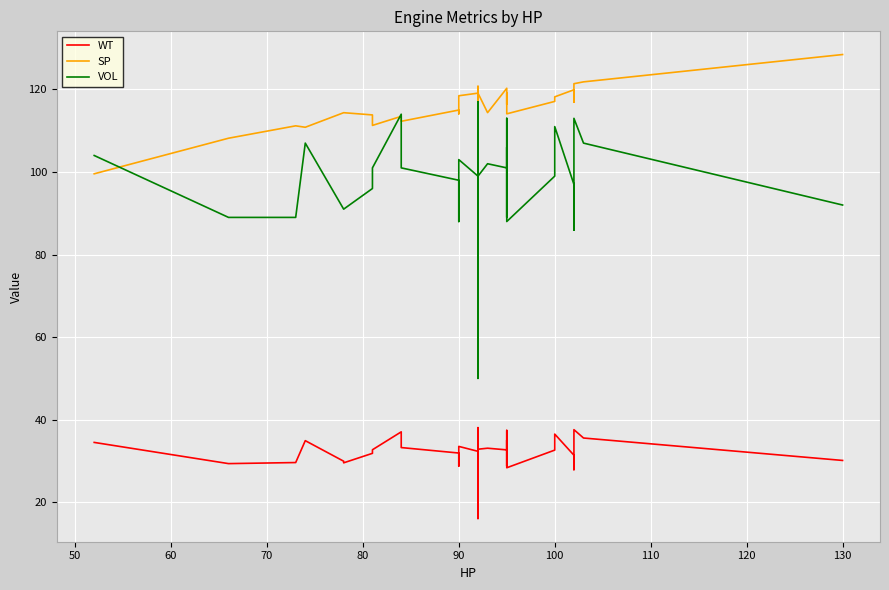

What is the difference between the maximum and second lowest values in the VOL series?

67.0